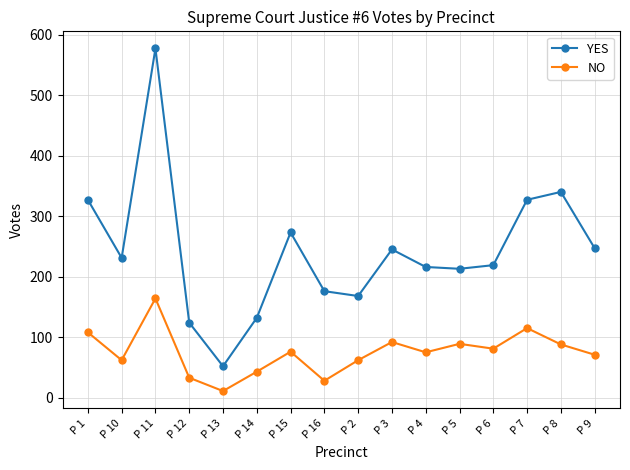

What are all the series names shown in the legend?

YES, NO